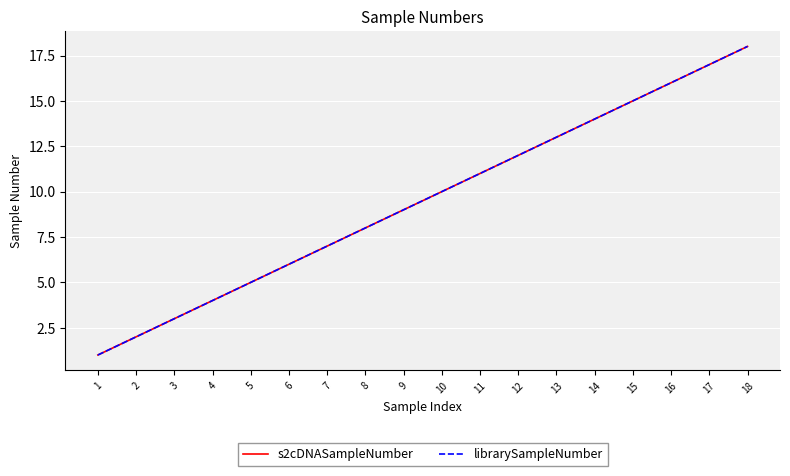

What is the minimum value for librarySampleNumber?

1